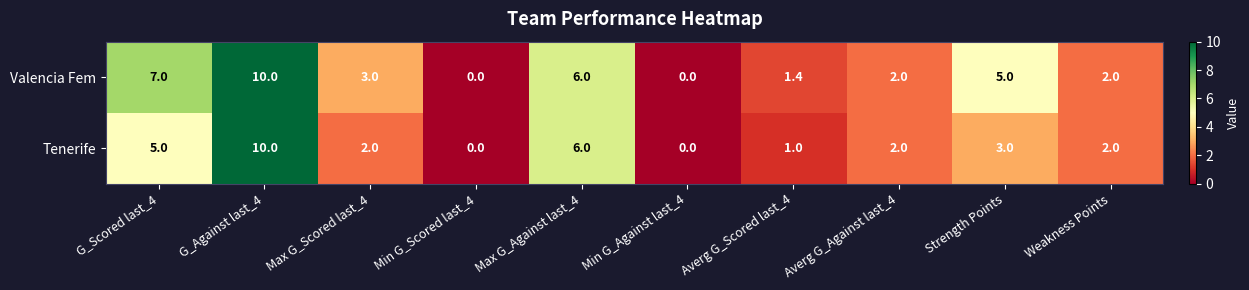

What is the average value of the Valencia Fem series?

3.6